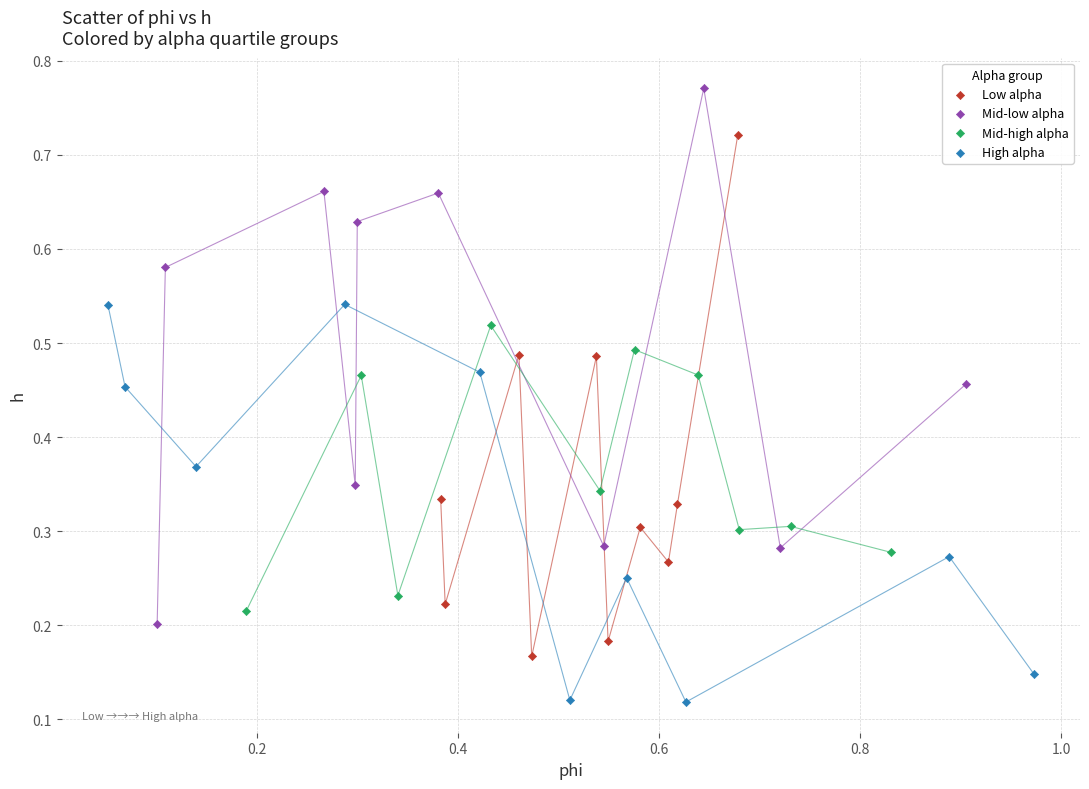

Which series reaches the minimum Y coordinate?

High alpha